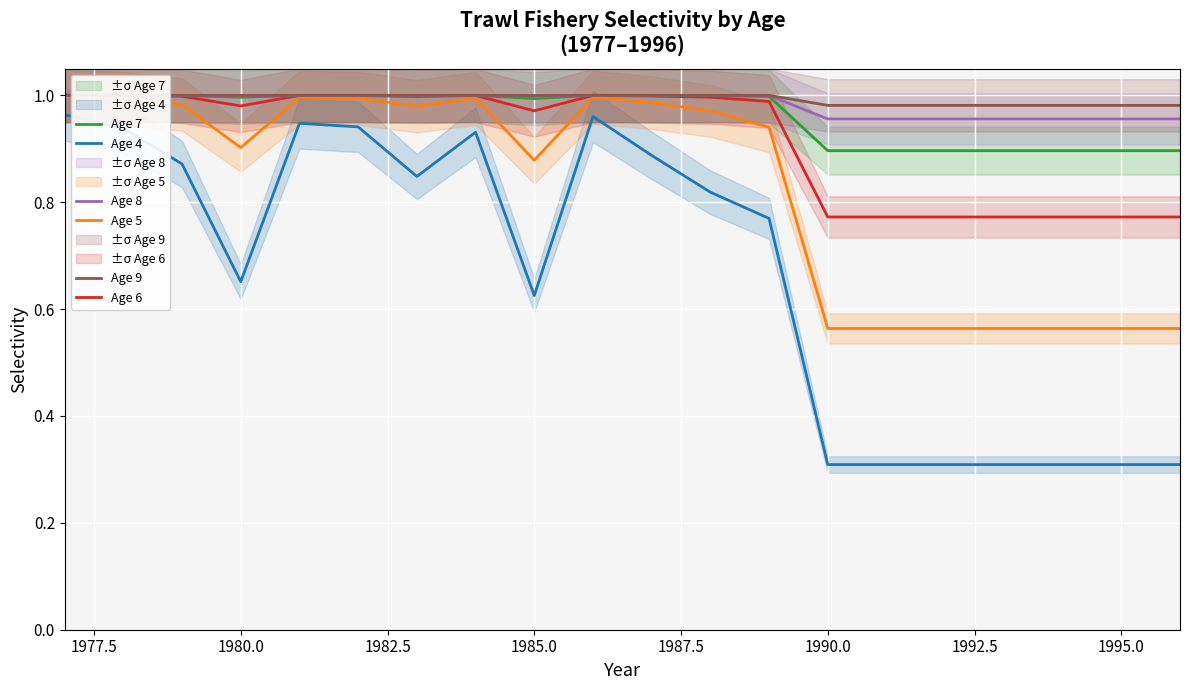

True or false: Age 4 and Age 8 cross at least once.

False